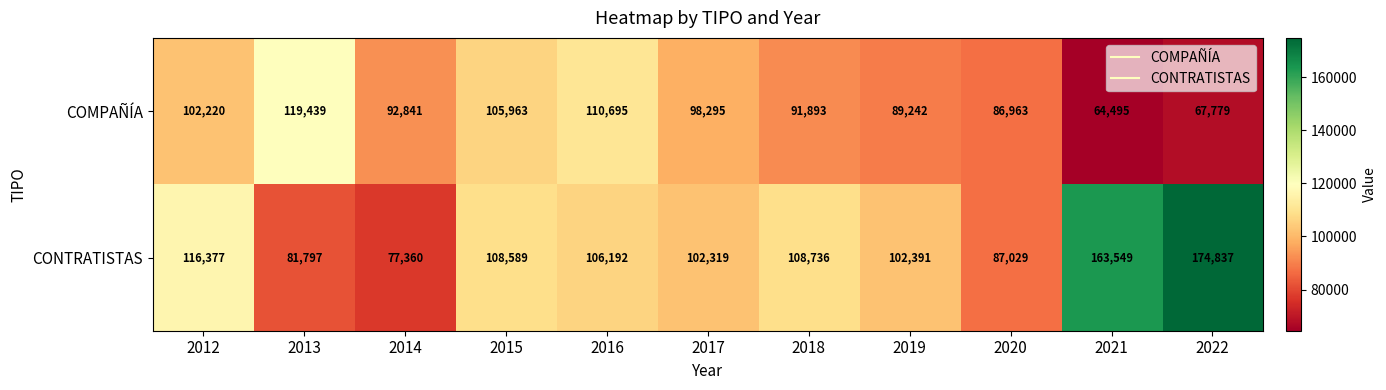

What is the approximate value of CONTRATISTAS at 2020, to the nearest 100?

87000